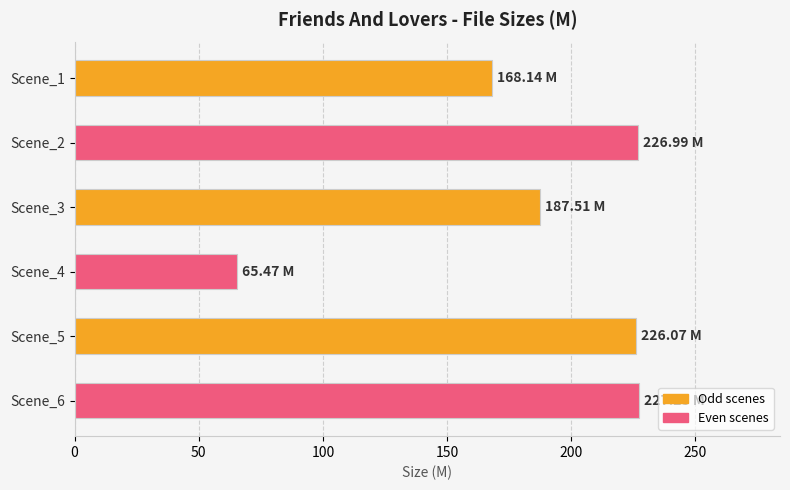

What is the average value?

183.6